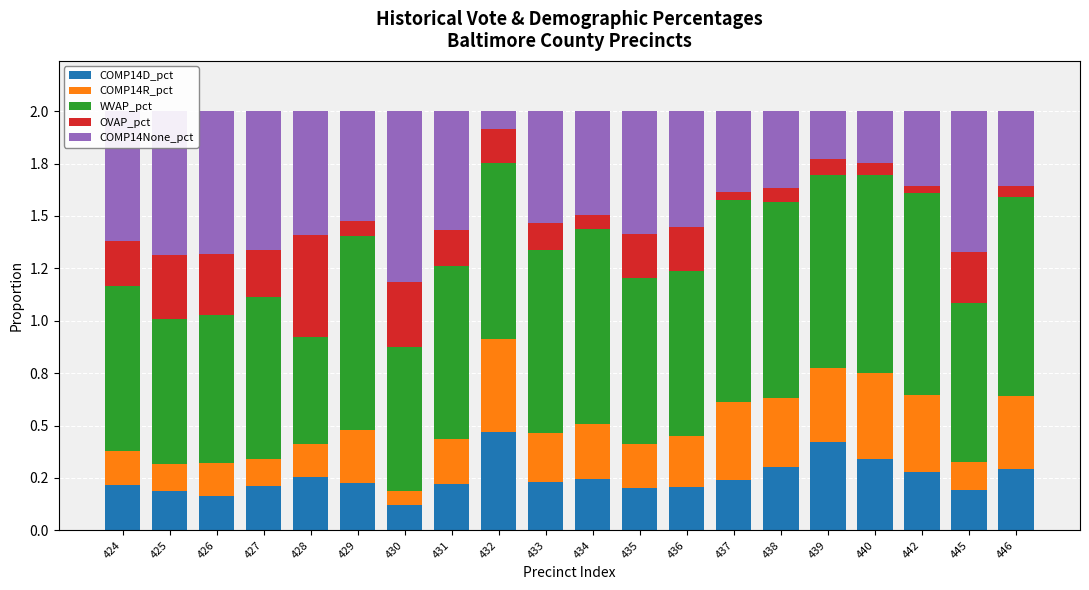

What are all the series names shown in the legend?

COMP14D_pct, COMP14R_pct, WVAP_pct, OVAP_pct, COMP14None_pct